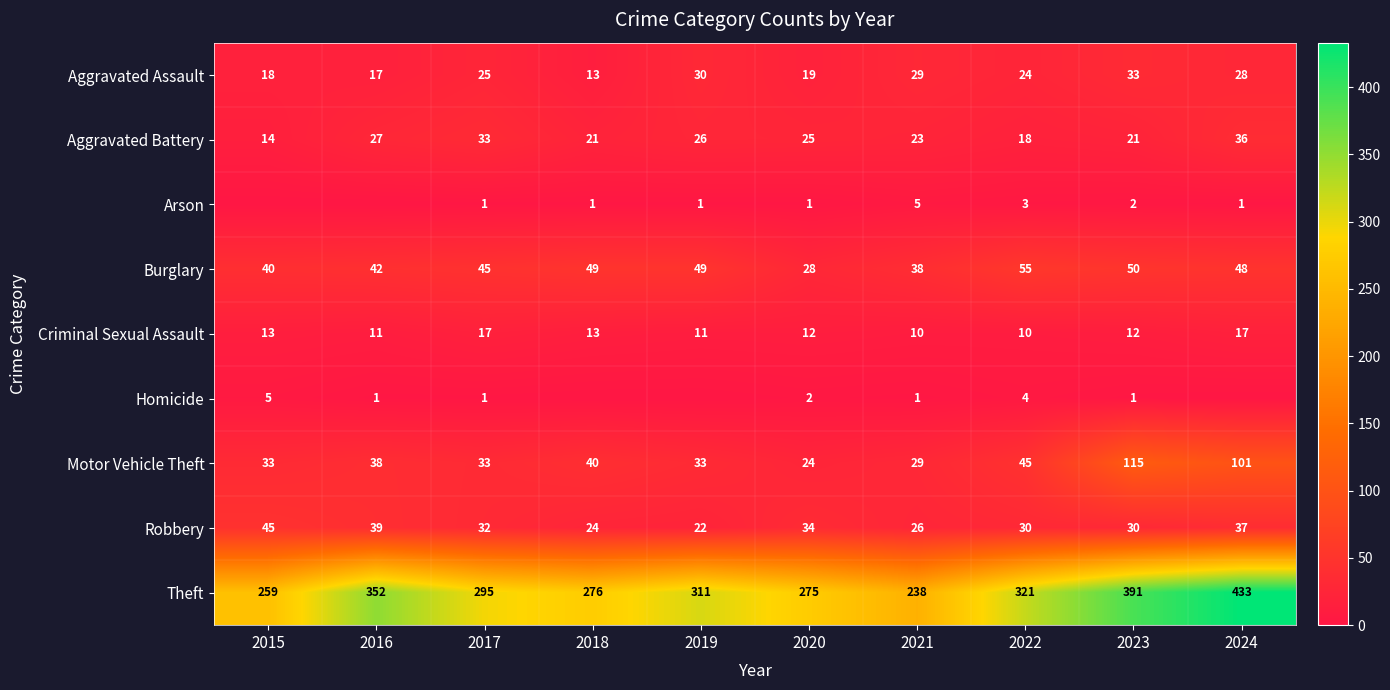

Where does the Theft series first go above 311?

2016